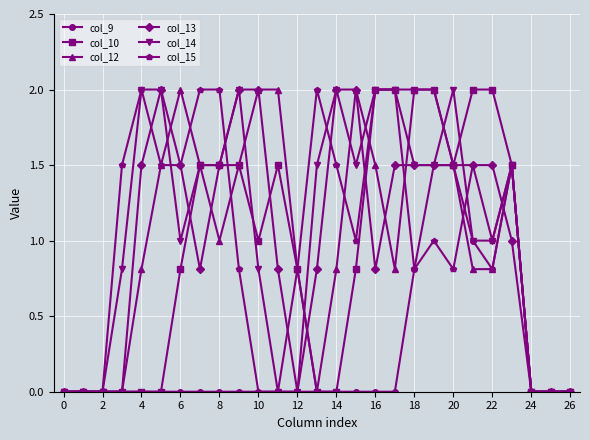

What is the value of the col_12 point at the 17th from the left?

1.5